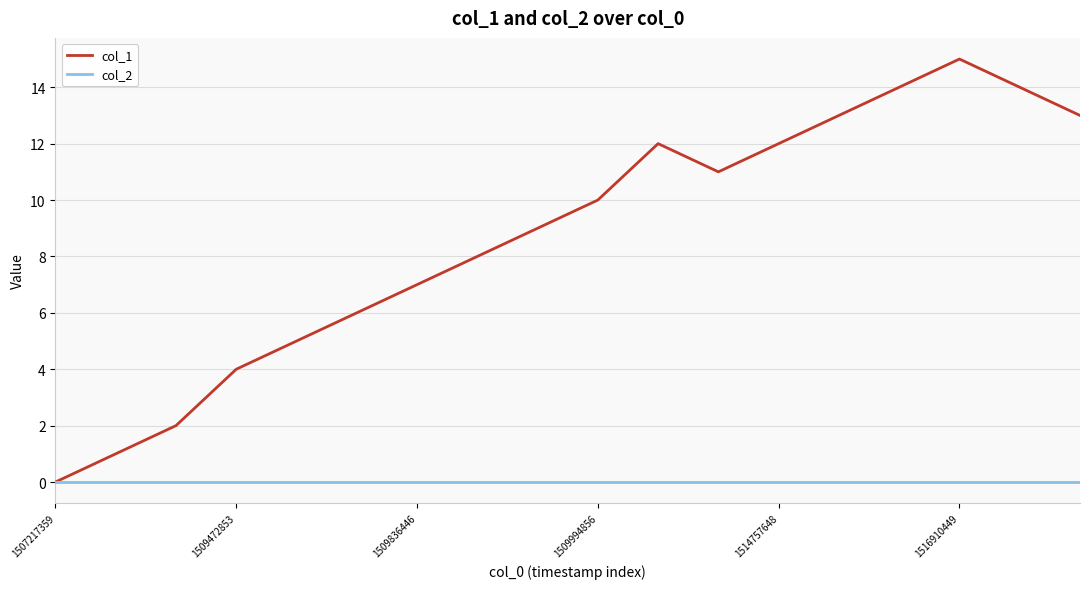

Reading right to left, list all the values displayed in this chart.

col_1: 13	14	15	14	13	12	11	12	10	9	8	7	6	5	4	2	1	0
col_2: 0	0	0	0	0	0	0	0	0	0	0	0	0	0	0	0	0	0